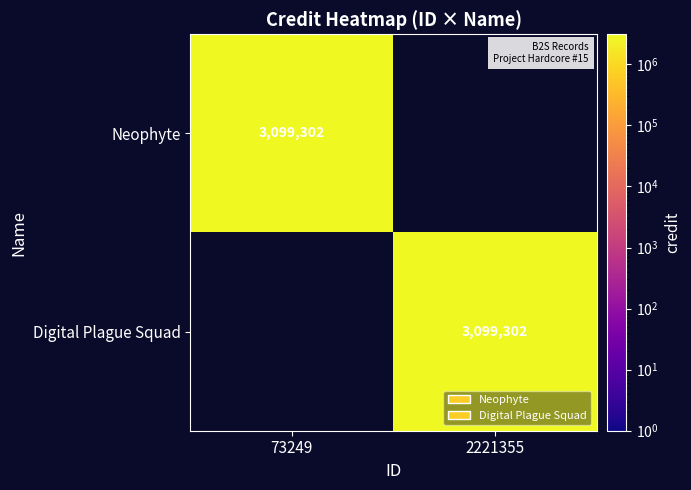

The value of Digital Plague Squad at 2221355 is 1621419. True or false?

False